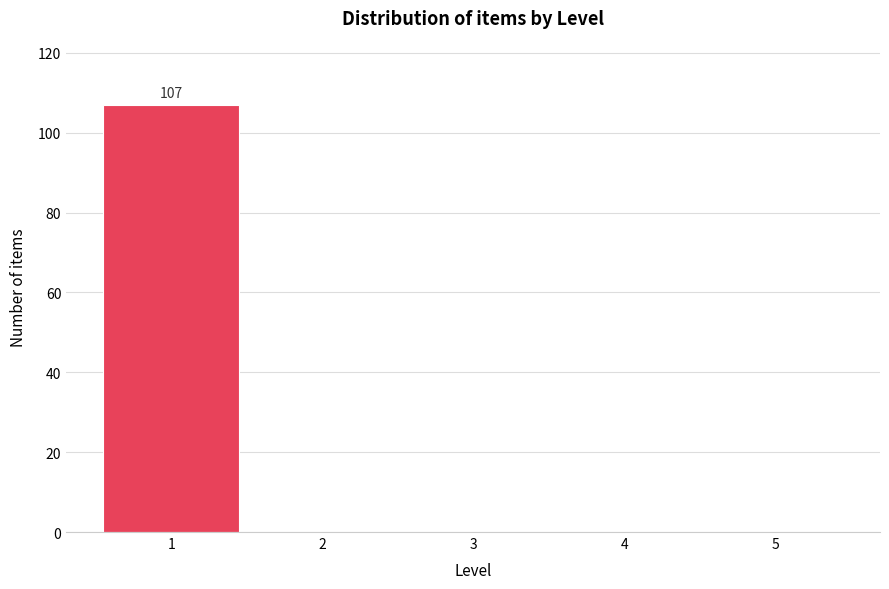

Which range on the x-axis has the tallest bar?

0.5 to 1.5